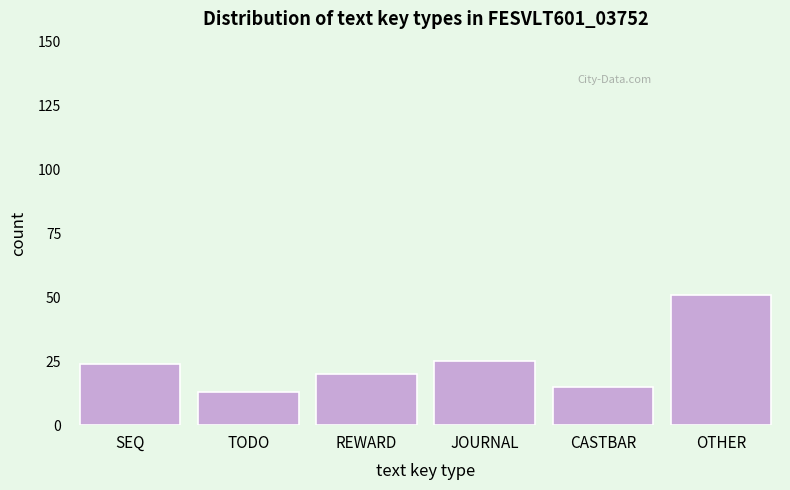

Reading left to right, transcribe all the data shown in this chart.

24	13	20	25	15	51